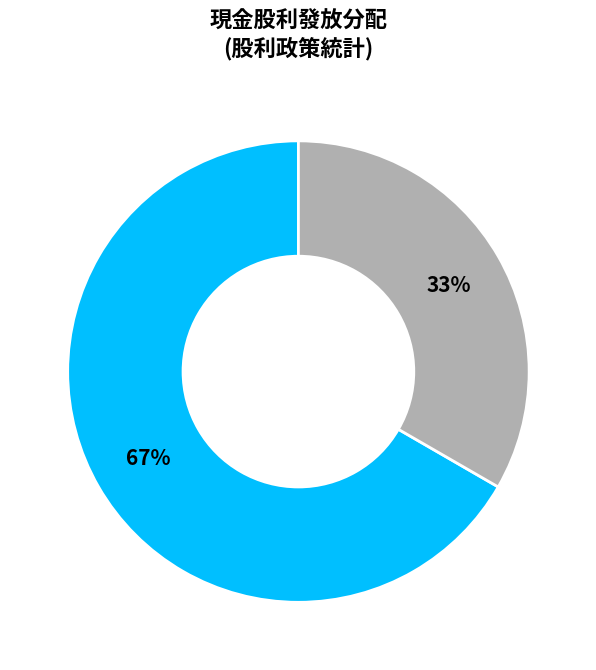

How many segments does this pie chart have?

2